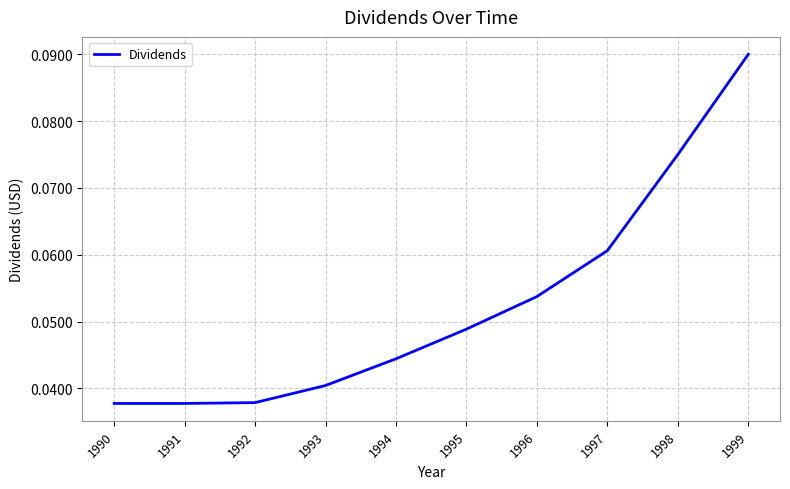

Is it true that the value at 1998 is 0.0?

False